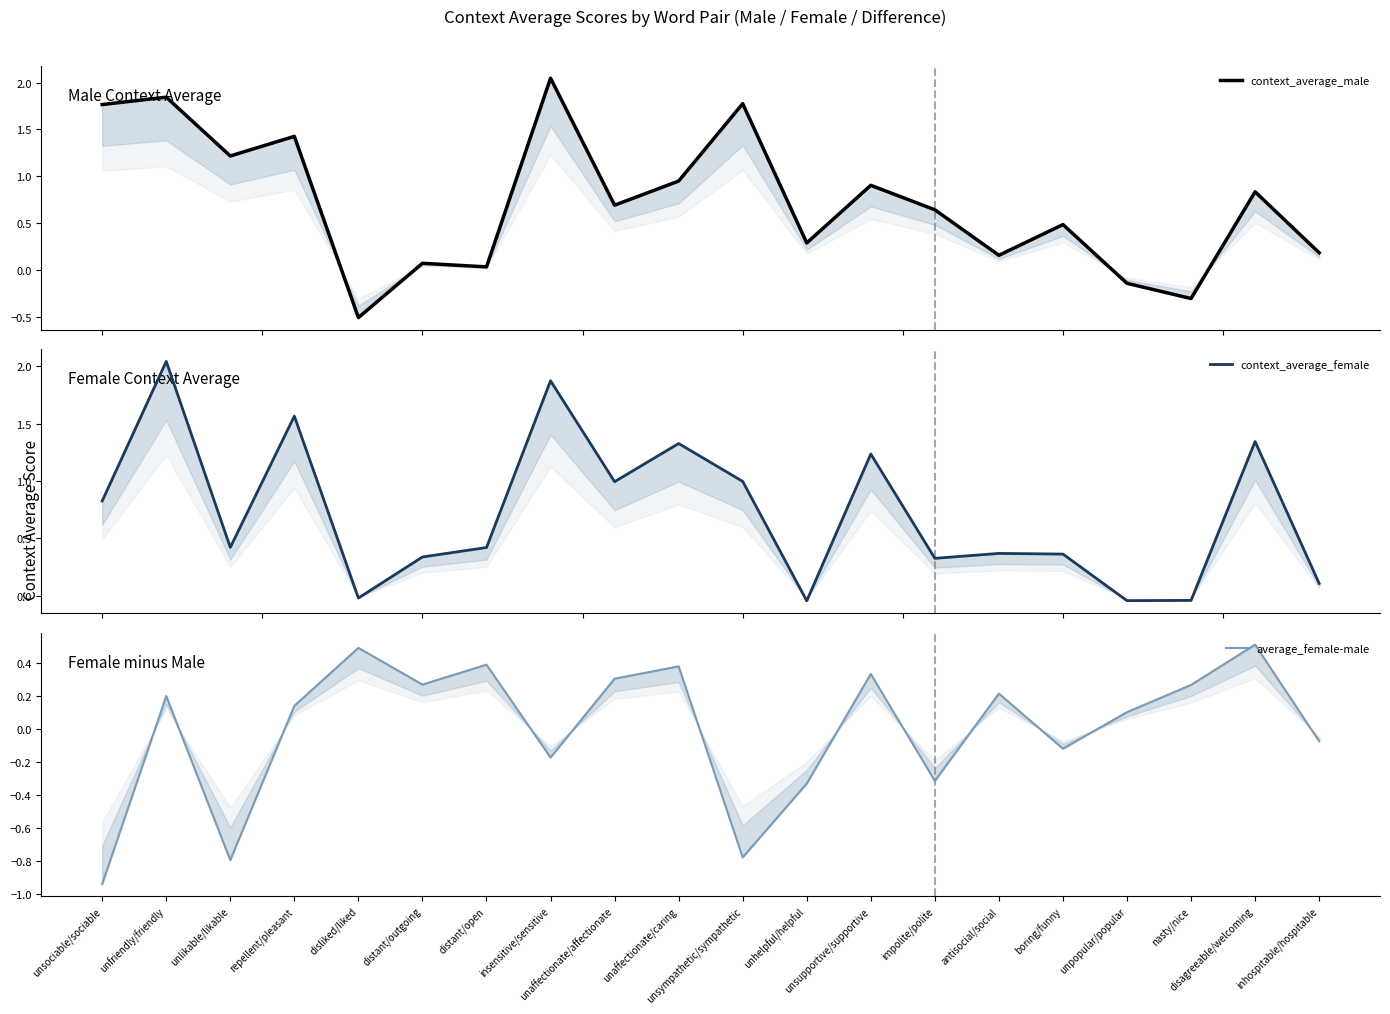

At how many categories does at least one series exceed 0?

20